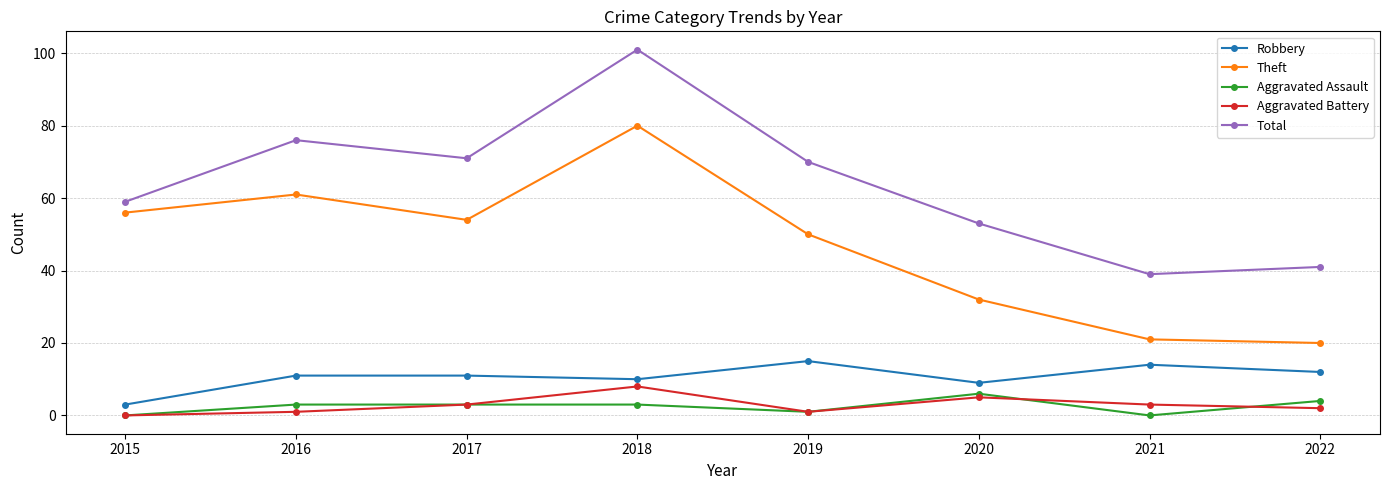

True or false: Aggravated Battery and Total cross at least once.

False